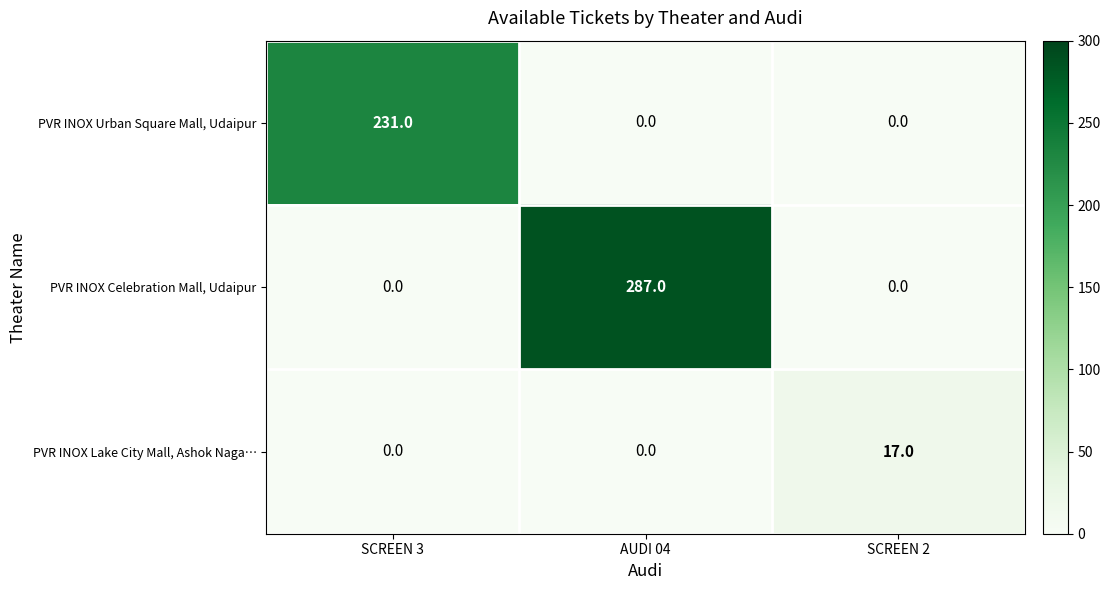

The PVR INOX Lake City Mall, Ashok Naga… series shows 0 at SCREEN 3. True or false?

True